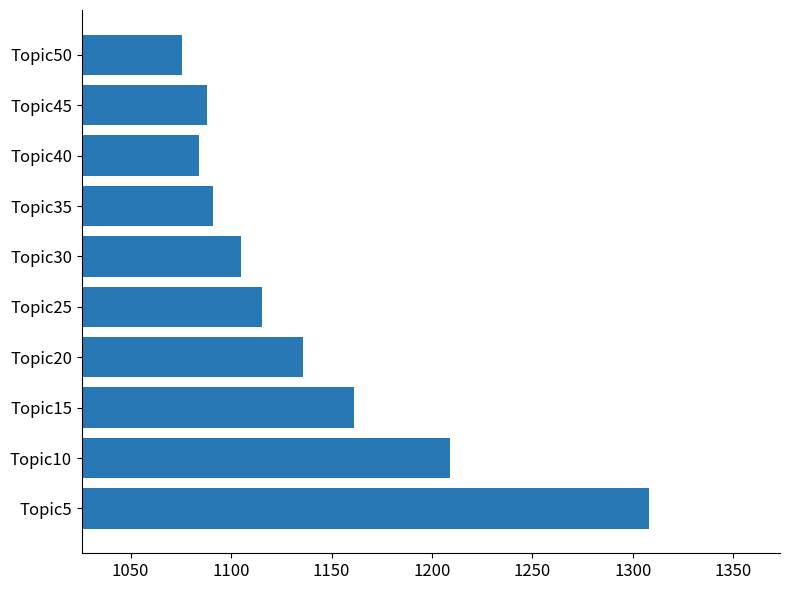

Reading bottom to top, what are all the values shown in this chart?

Topic5=1307.9	Topic10=1208.9	Topic15=1161.4	Topic20=1135.8	Topic25=1115.6	Topic30=1105.0	Topic35=1091.2	Topic40=1084.2	Topic45=1087.8	Topic50=1075.7